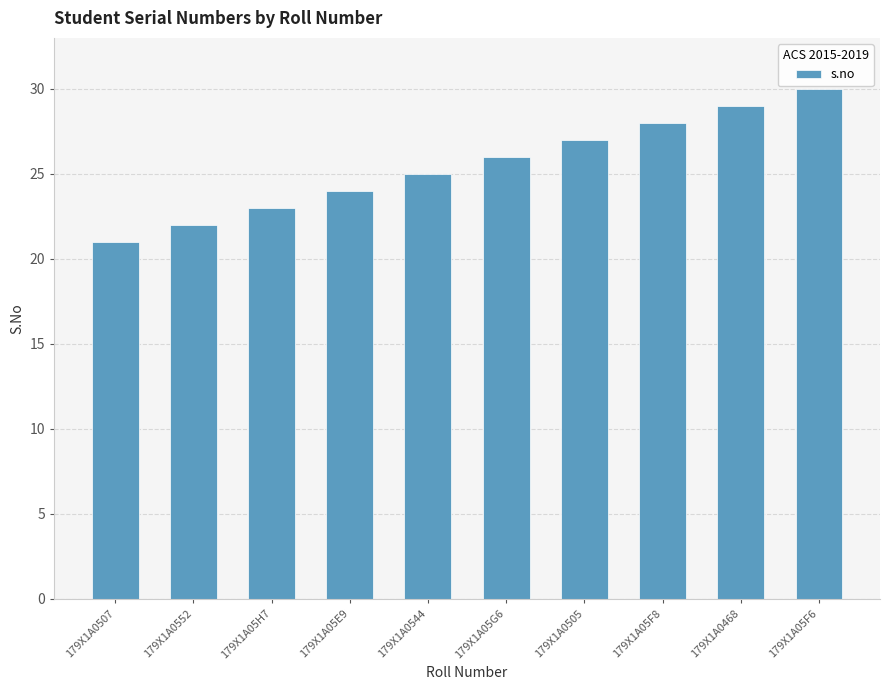

The chart shows a value of 26 at 179X1A05G6. True or false?

True